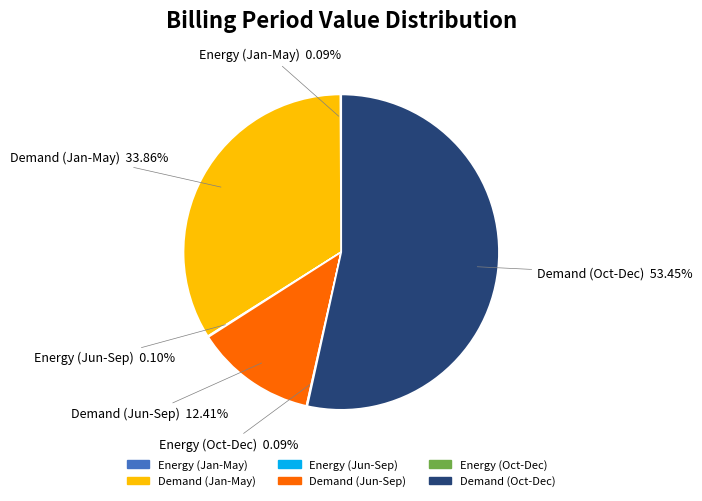

Which category has the biggest portion of the pie?

Demand (Oct-Dec)